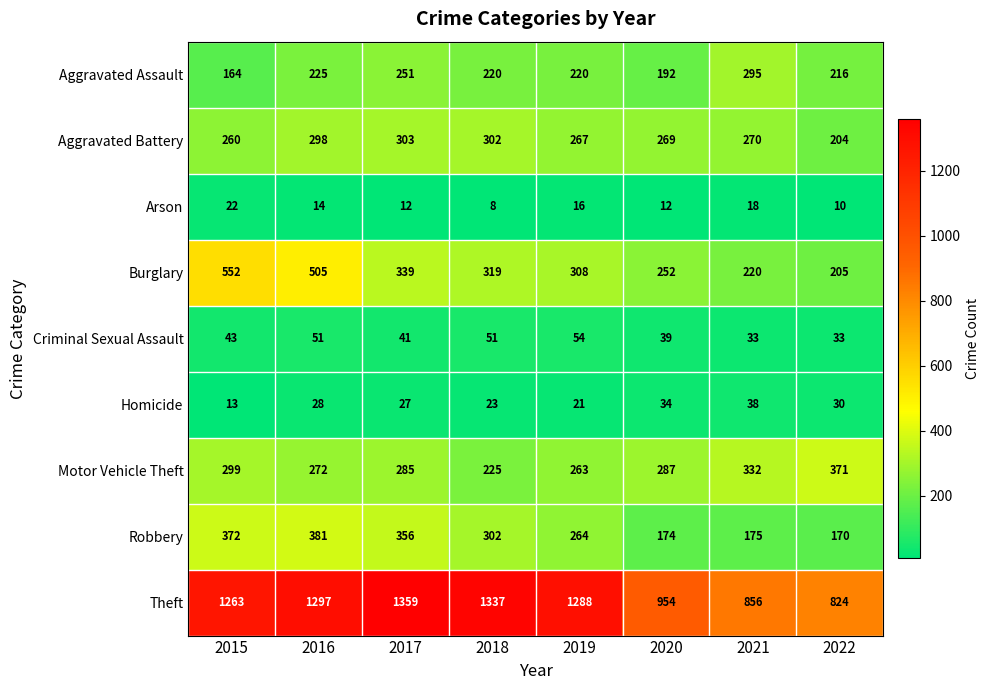

At how many categories does at least one series exceed 897?

6